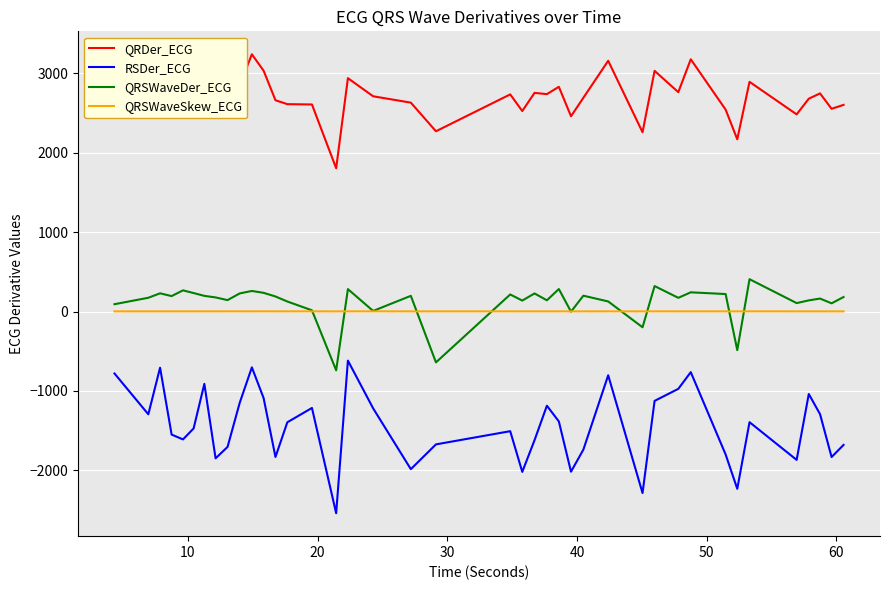

What is the average value of the QRSWaveSkew_ECG series?

1.6